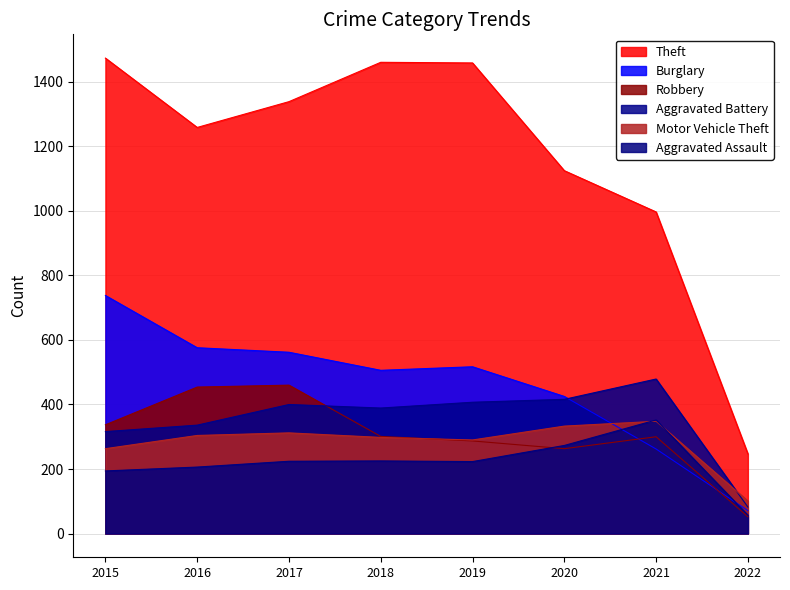

What is the difference between the second highest and minimum values in the Aggravated Battery series?

334